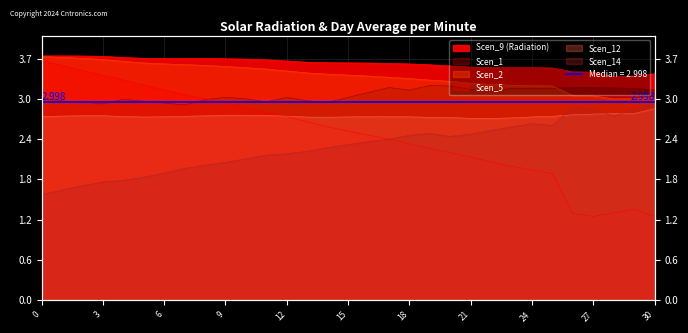

What is the total value across all series at 3?

15.4